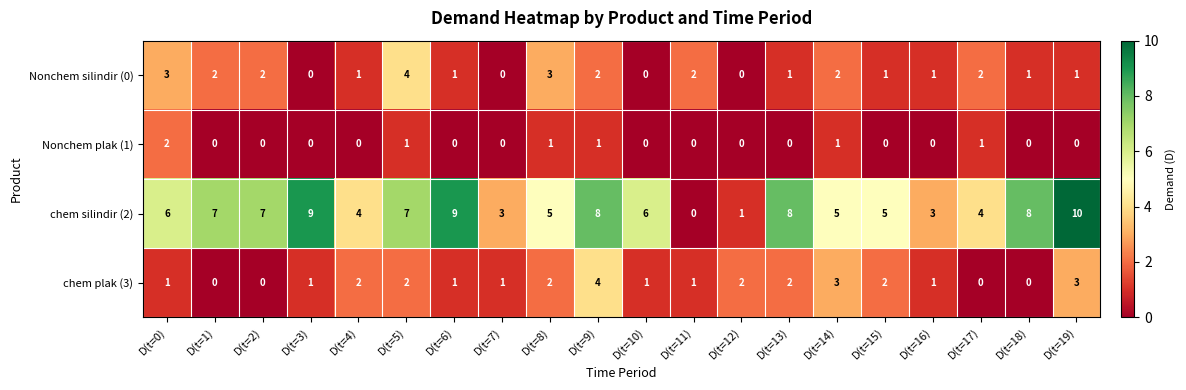

The value of chem silindir (2) at D(t=6) is 4. True or false?

False